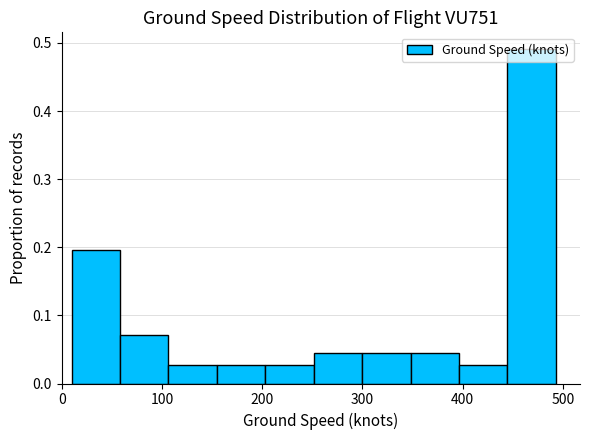

How tall is the bar that spans 110 to 150 on the x-axis? Neither the bar edges nor the heights are printed on the chart, so give them approximately, as read against the axes.

0.03